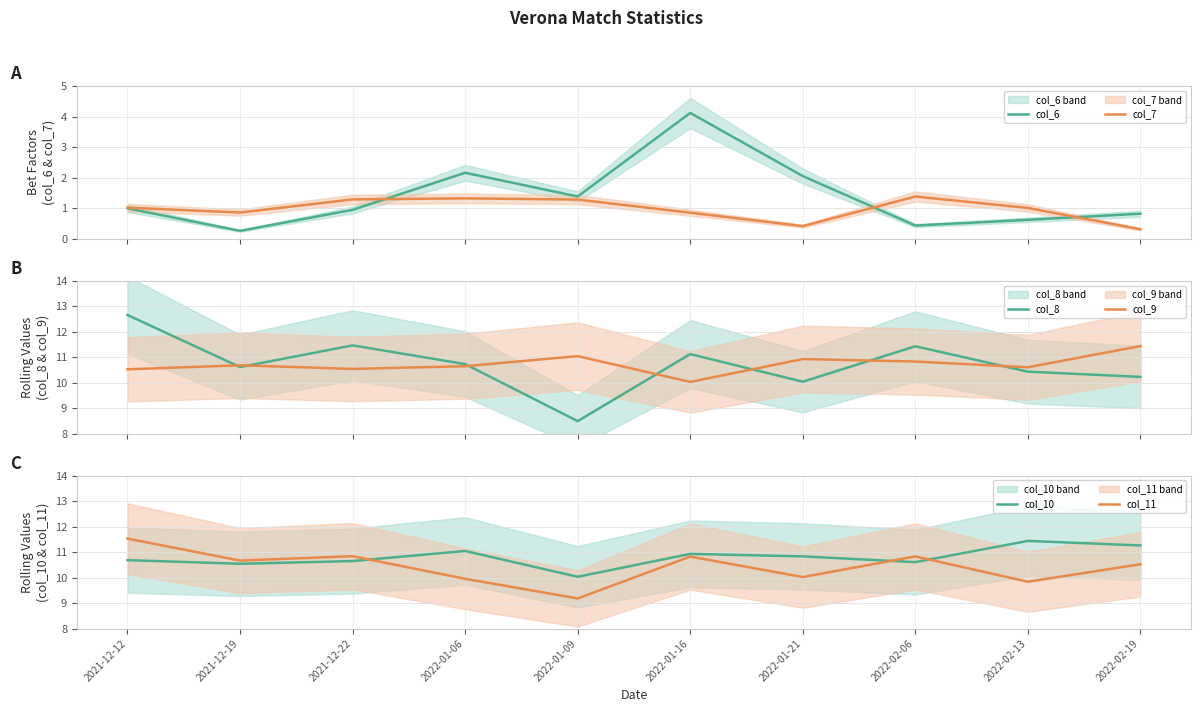

True or false: col_8 and col_7 cross at least once.

False